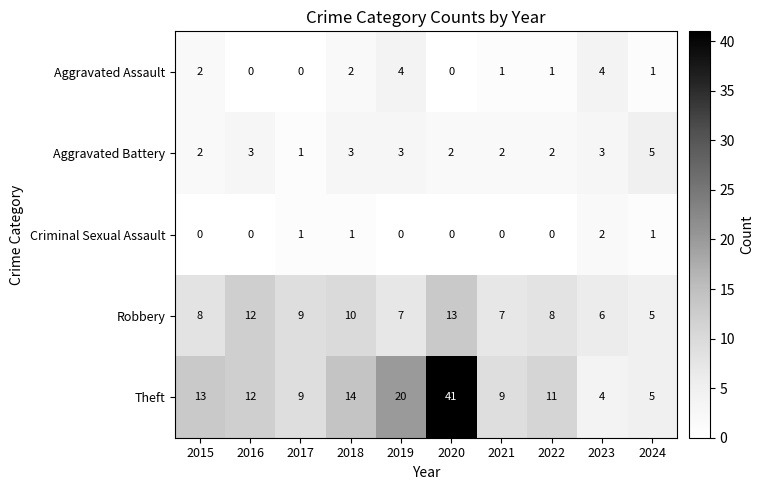

At which category is the sum across all series the highest?

2020